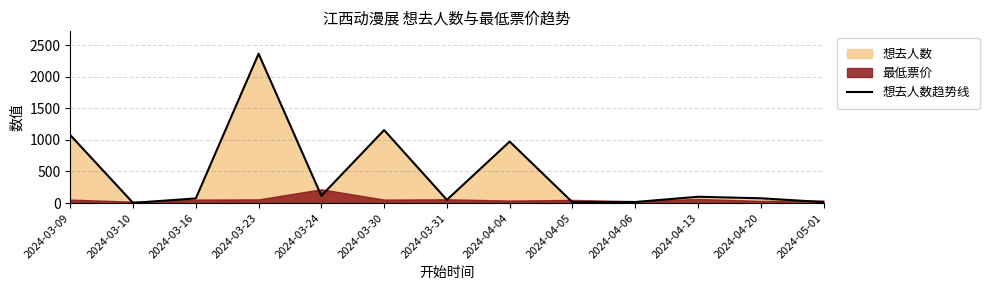

True or false: the data shows 38 at 2024-03-24.

False